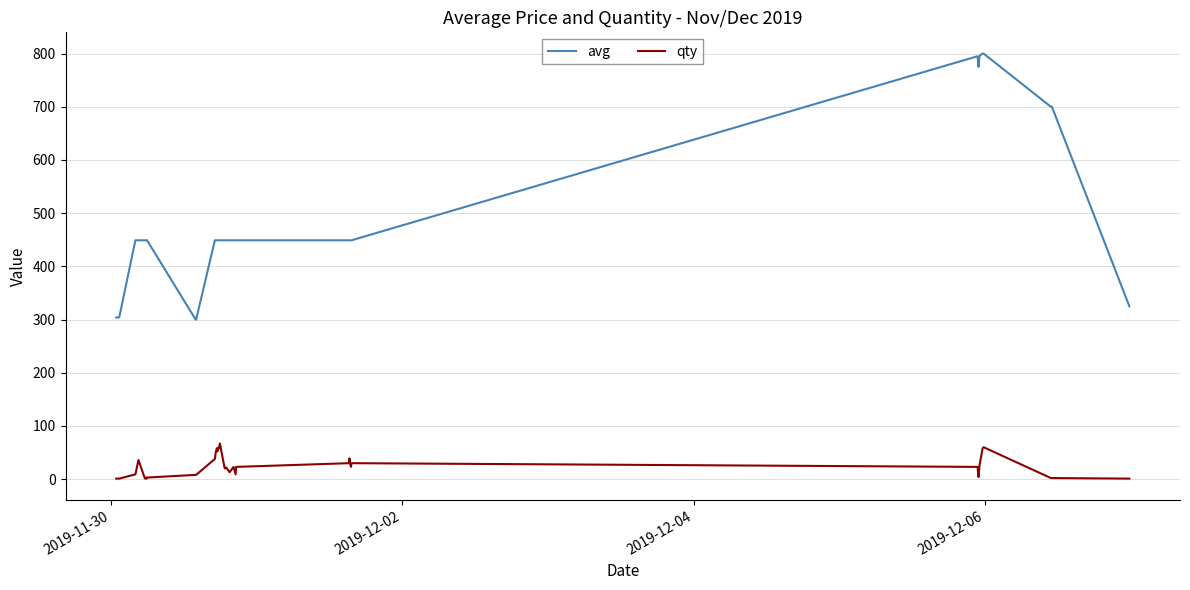

True or false: avg and qty cross at least once.

False